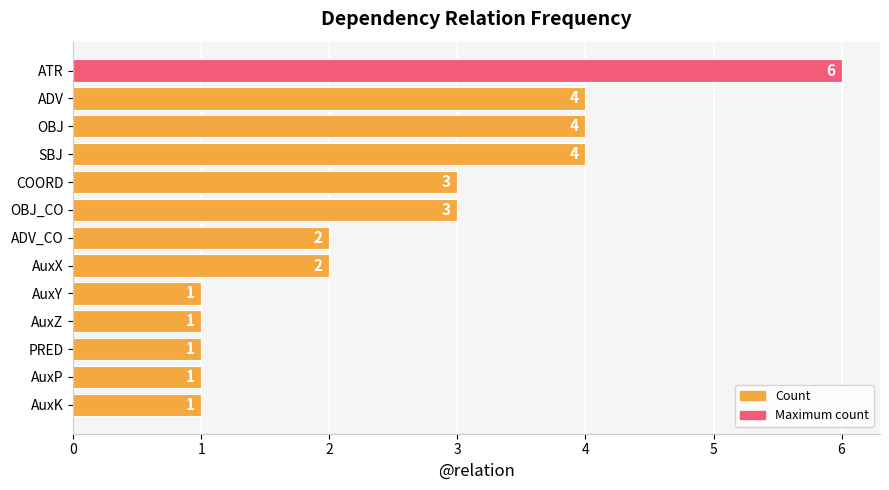

How many values are between 1 and 4?

12